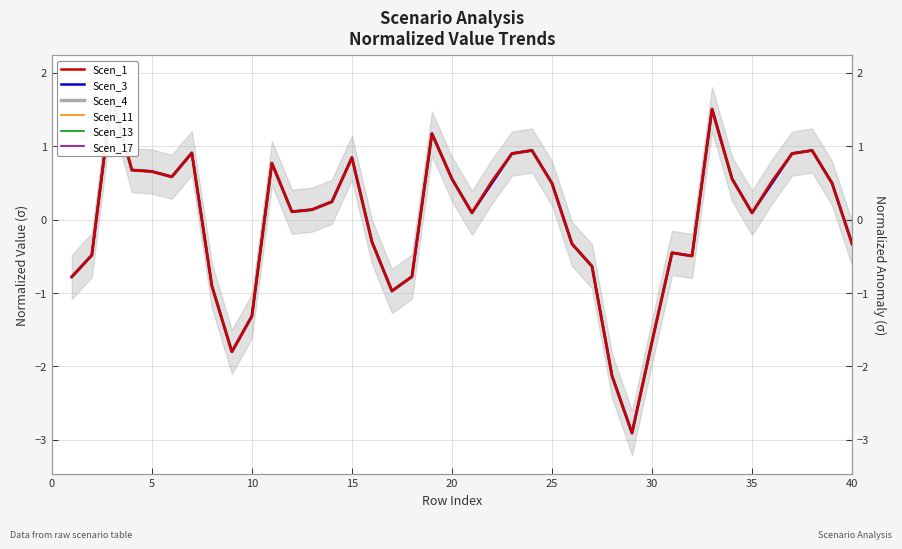

List the series in order of their peak value, lowest first.

Scen_17, Scen_1, Scen_4, Scen_11, Scen_13, Scen_3